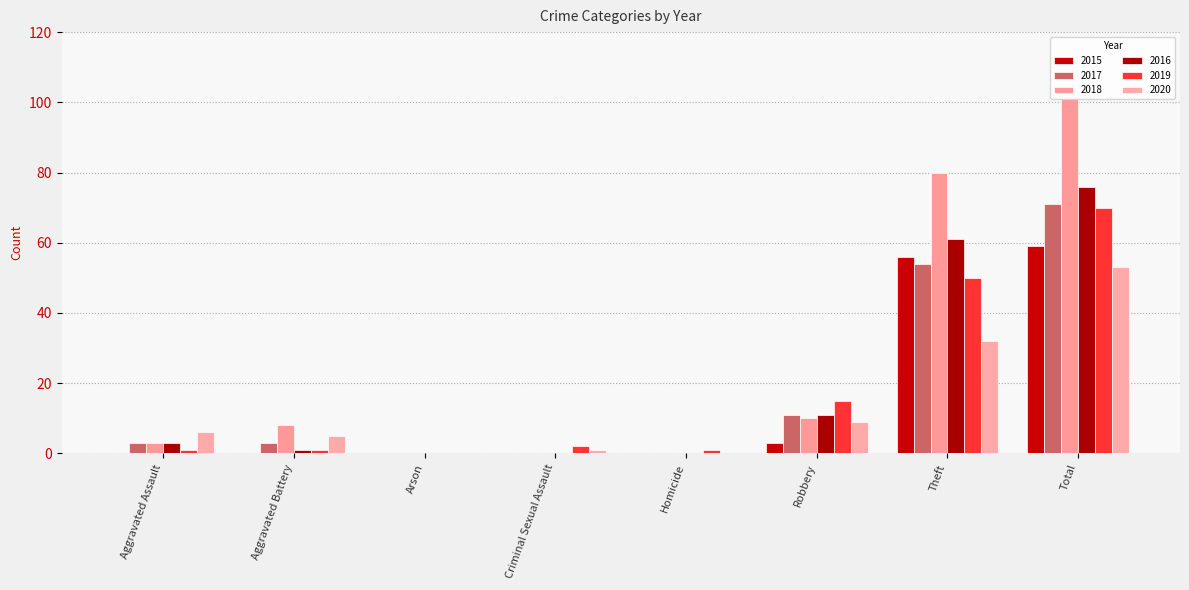

Between Aggravated Assault and Arson, which series saw the biggest shift?

2020